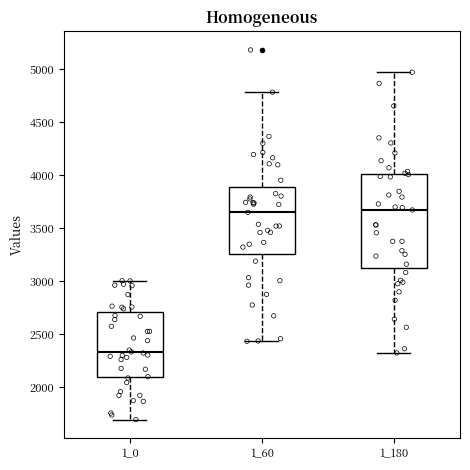

Reading left to right, transcribe this box plot: for each box, give where its median line is, the range the box spans, and where its two whiskers end, as read against the y-axis. The values are not printed on the chart, so give them approximately, as read against the axis.

1_0: median 2350, box 2100 to 2700, whiskers 1700 to 3000
1_60: median 3650, box 3250 to 3900, whiskers 2450 to 4800
1_180: median 3650, box 3100 to 4000, whiskers 2350 to 4950